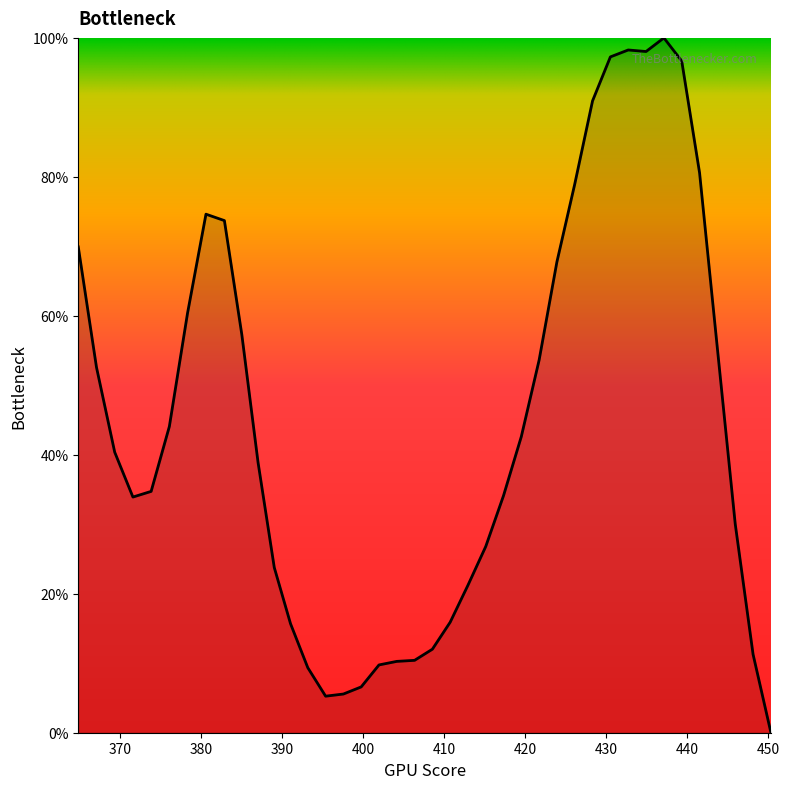

What is the greatest value displayed?

100.0